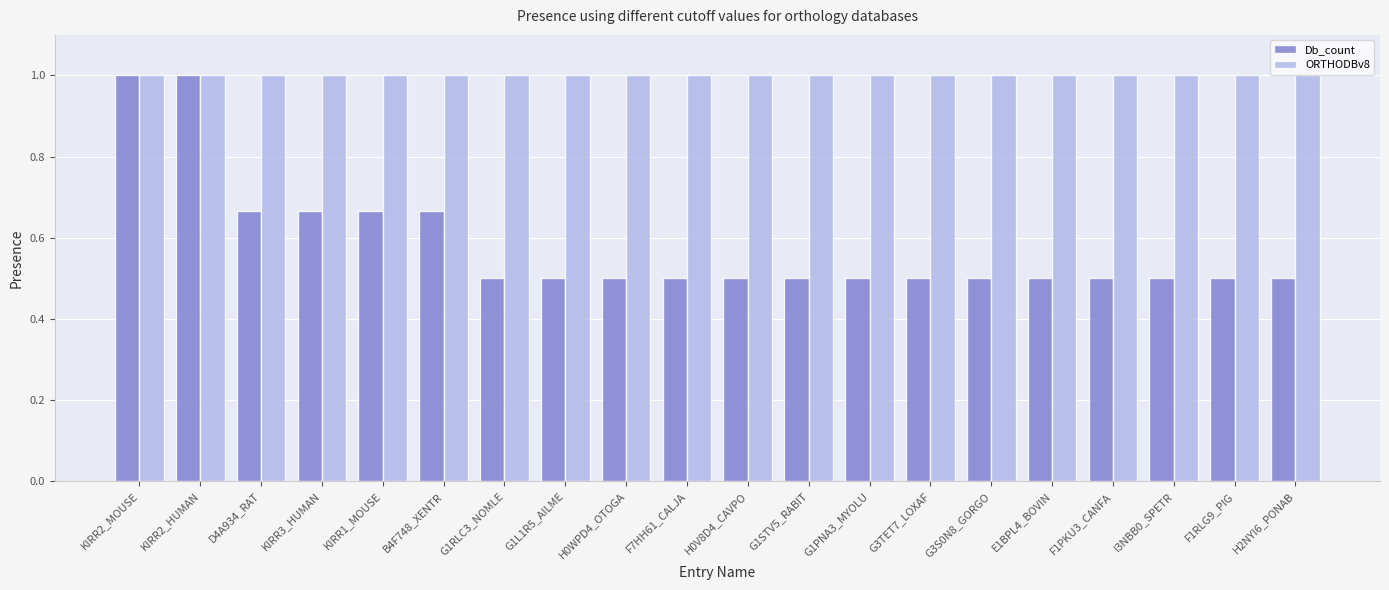

Which series has the largest range (max minus min)?

Db_count